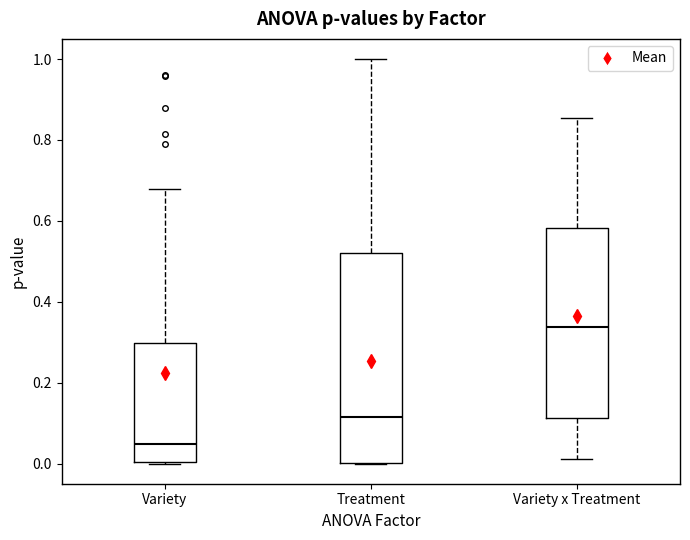

Which box's median line is the highest?

Variety x Treatment